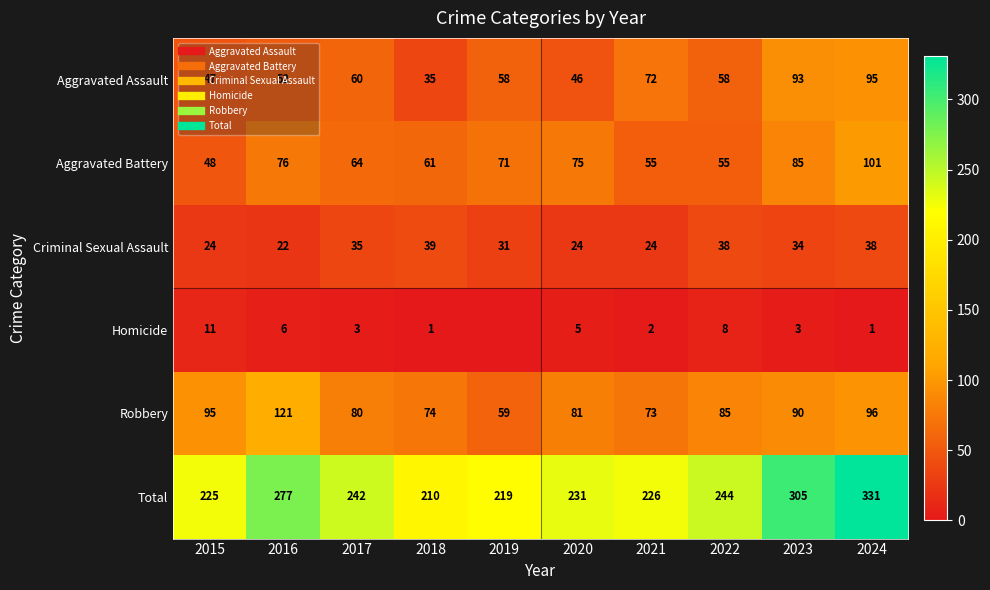

What is the difference between the Total values at 2022 and 2015?

19